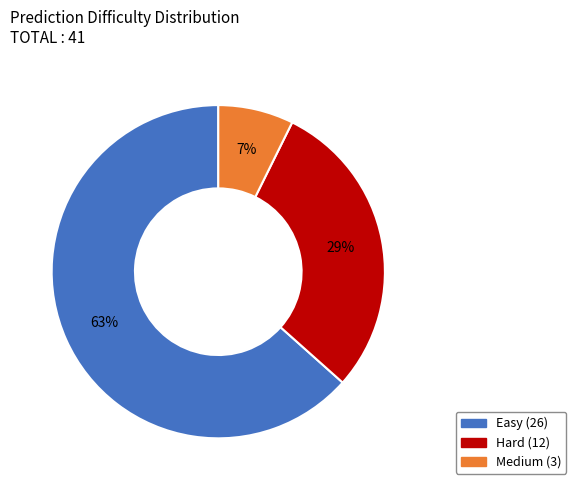

To the nearest percent, what is the difference between the Medium and Hard slice percentages?

22%